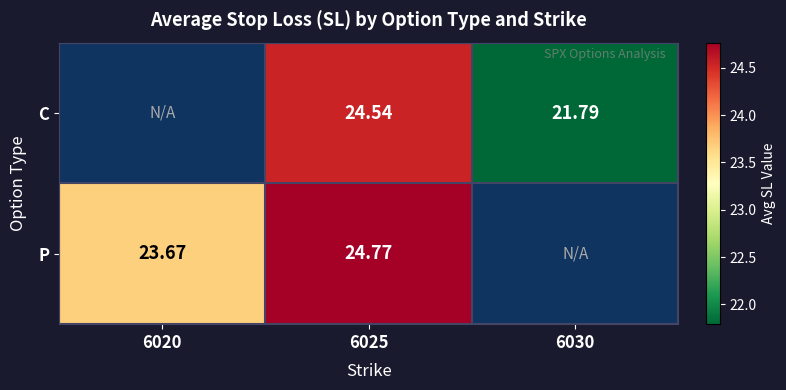

True or false: C has a value of 21.8 at 6030.

True